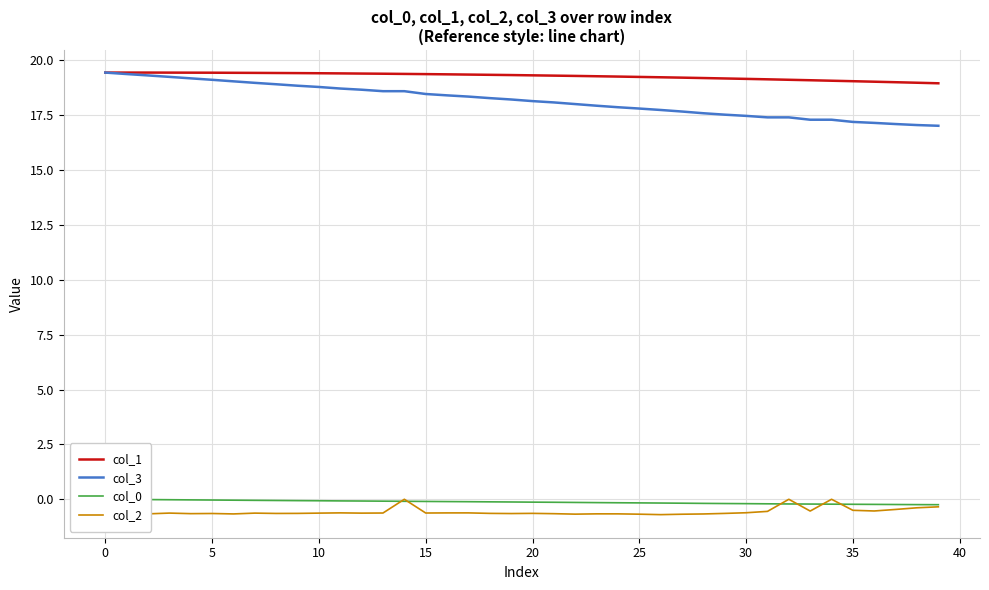

Is it true that col_3 equals 11.9 at 21?

False